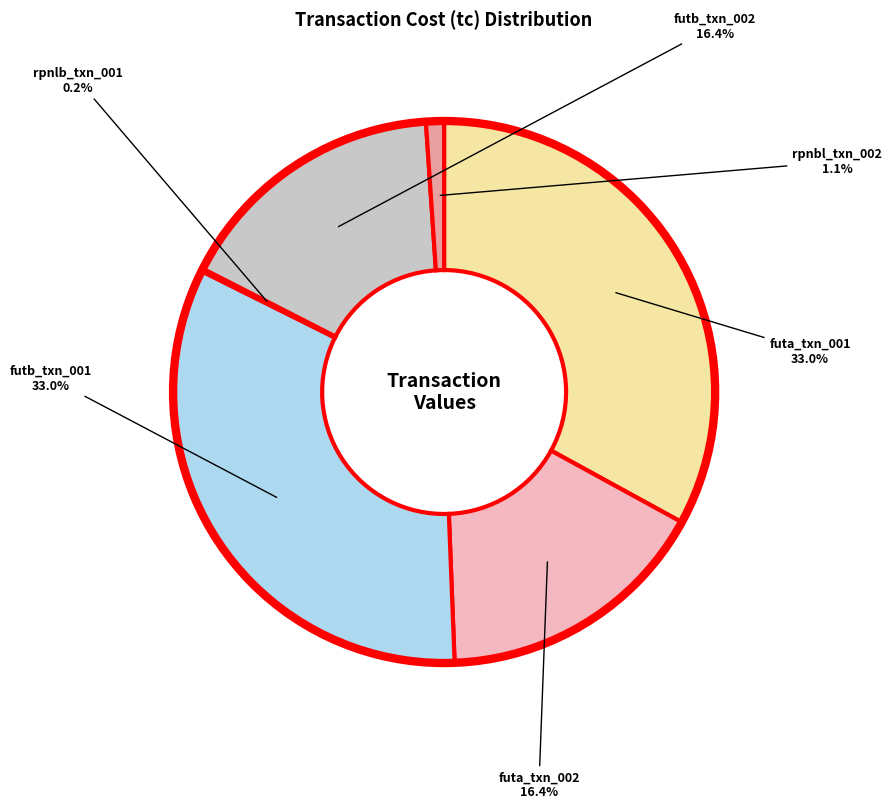

Does any single category account for the majority?

No